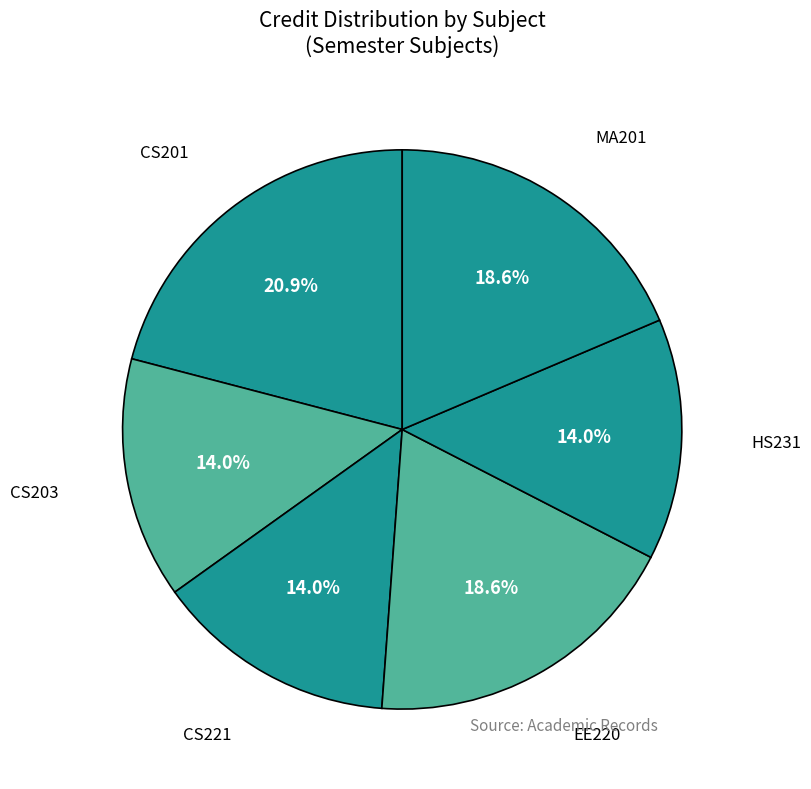

What is the largest slice in the pie chart?

CS201